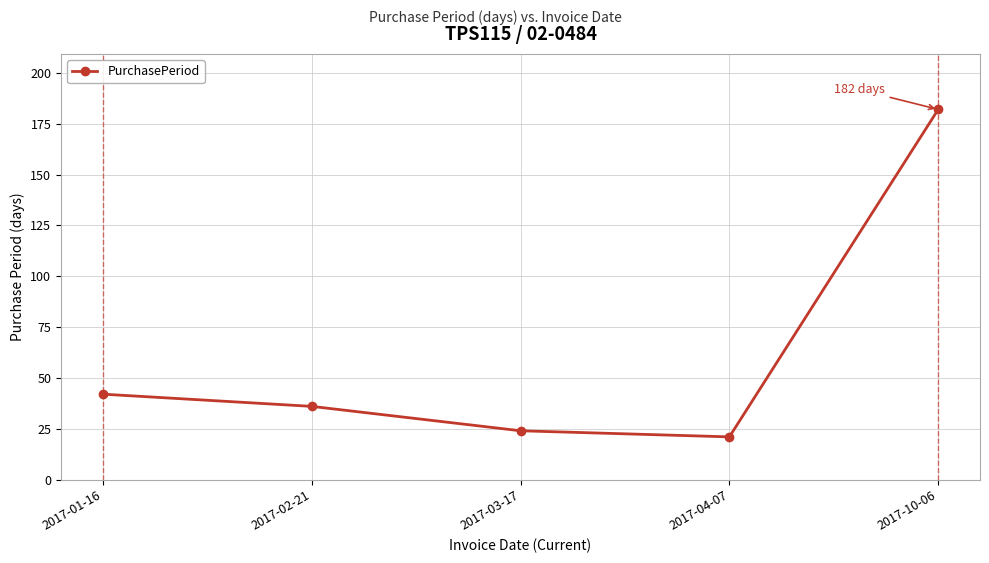

True or false: the data shows 21 at 2017-01-16.

False